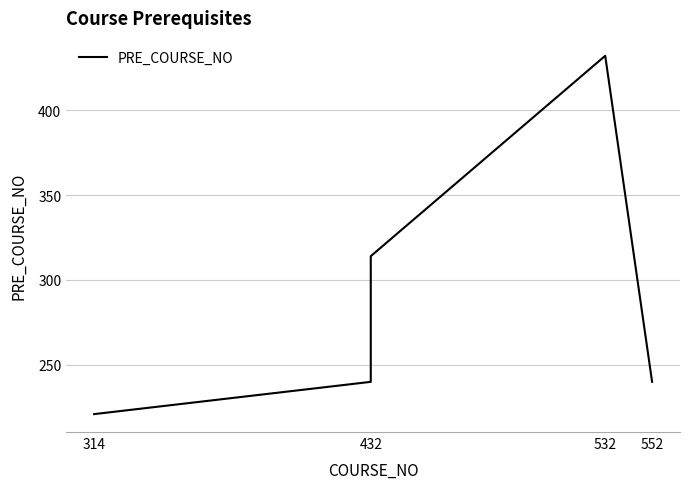

What is the maximum value shown in the chart?

432